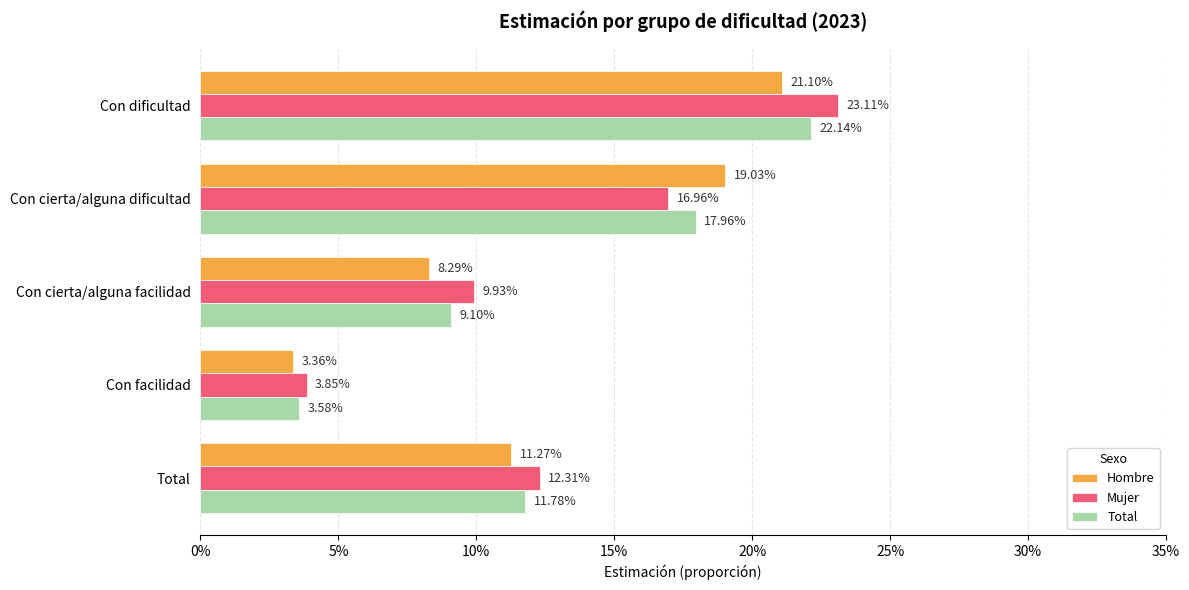

Does the chart contain stacked bars?

No